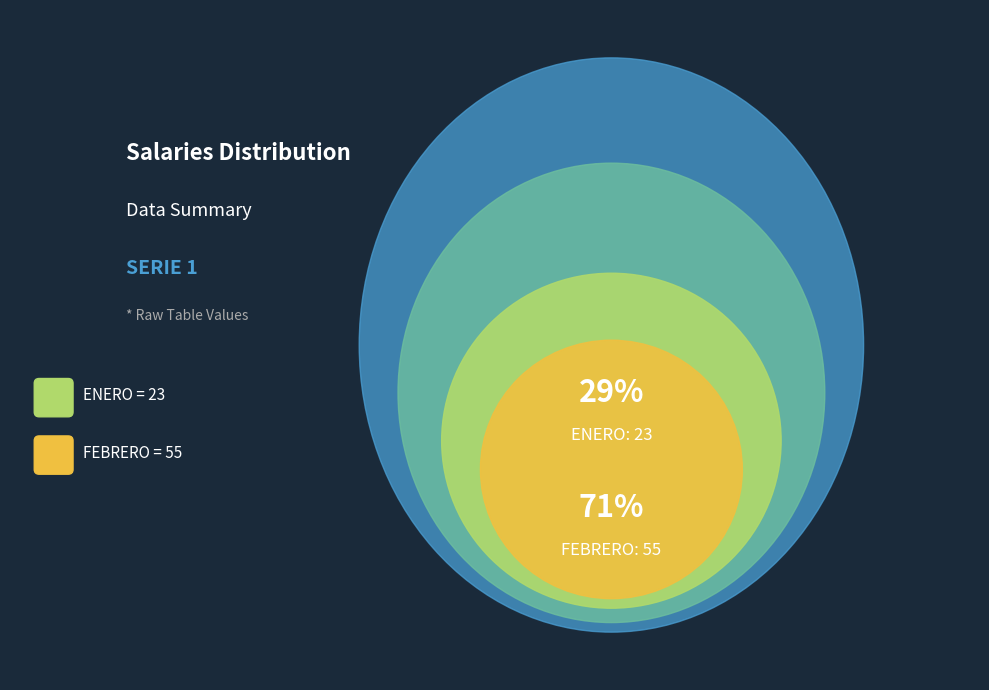

True or false: FEBRERO accounts for 63% of the total.

False